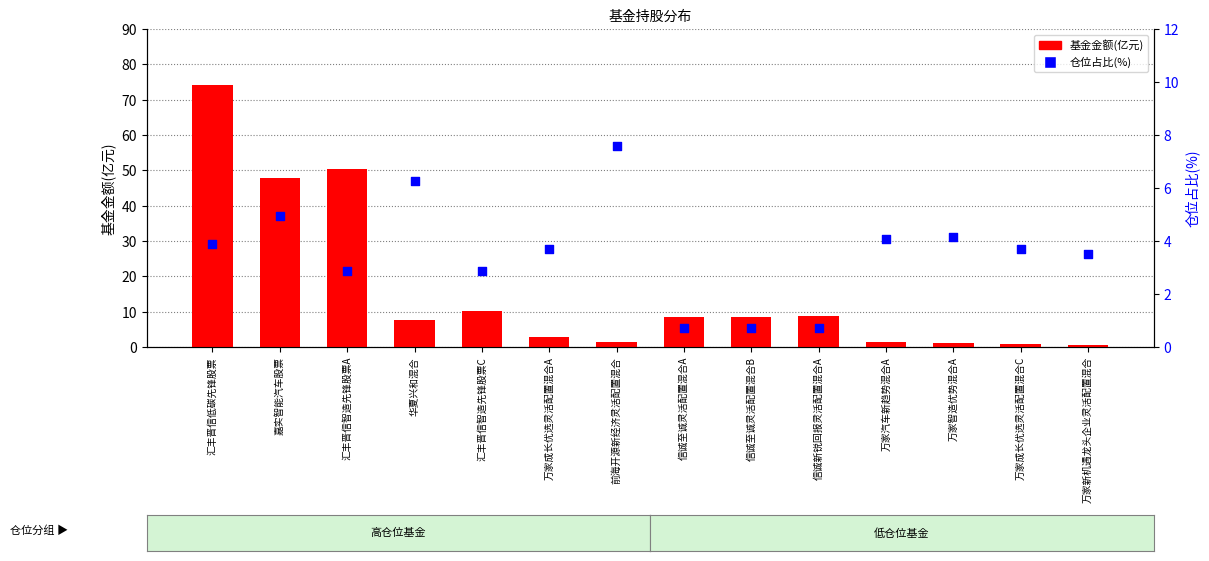

Which series contains the highest Y value?

基金金额(亿元)